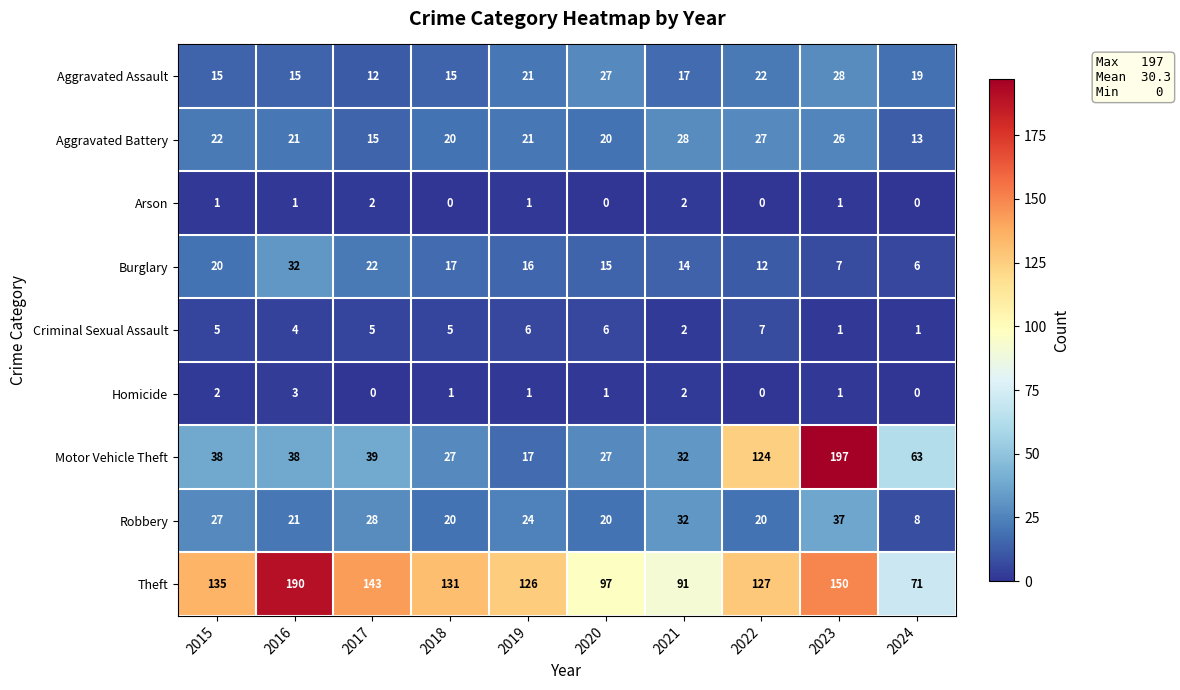

What is the approximate value of Theft at 2015, to the nearest 50?

150